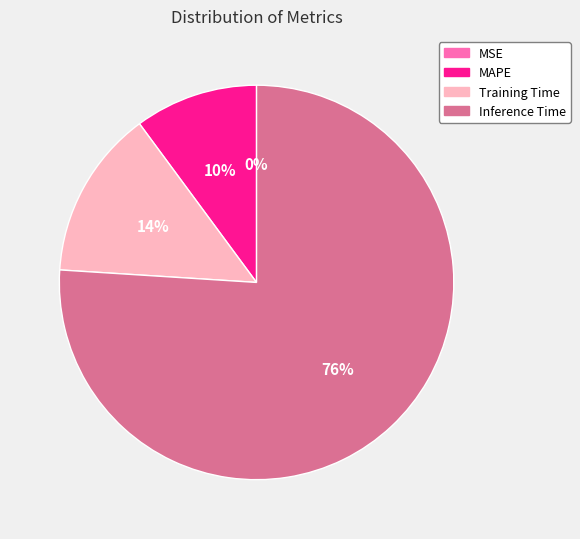

Is the sum of MAPE and Inference Time greater than half?

Yes